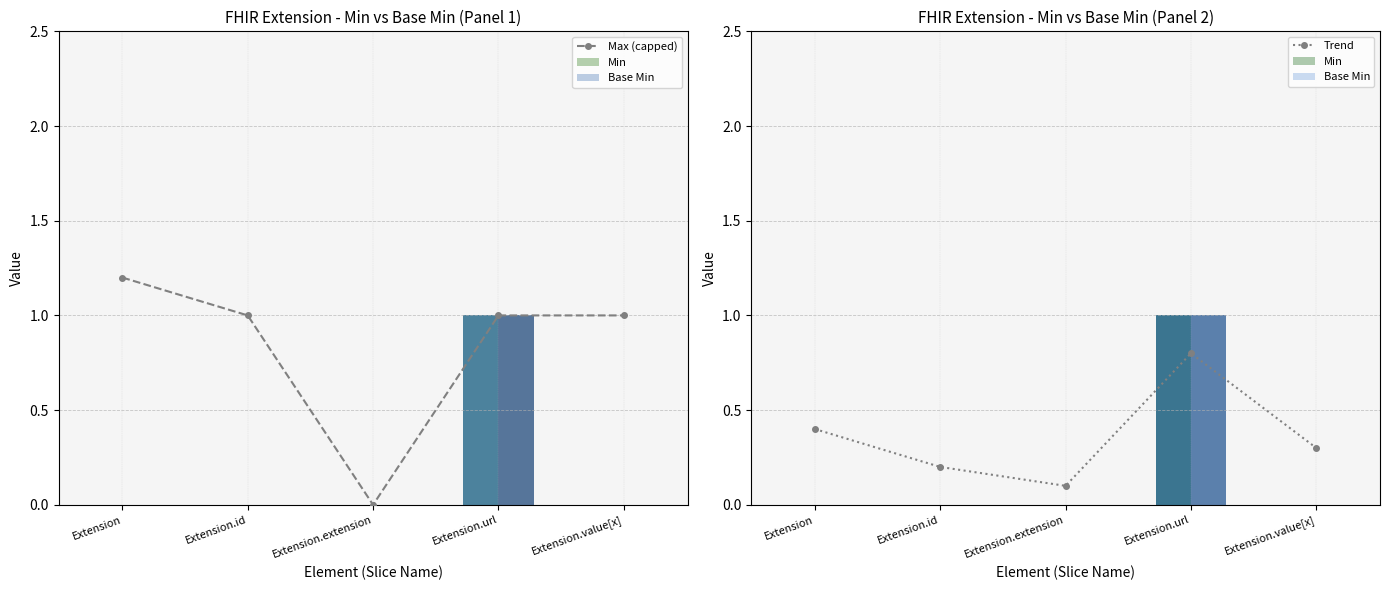

What is the value of the Min bar at the 4th from the left?

1.0